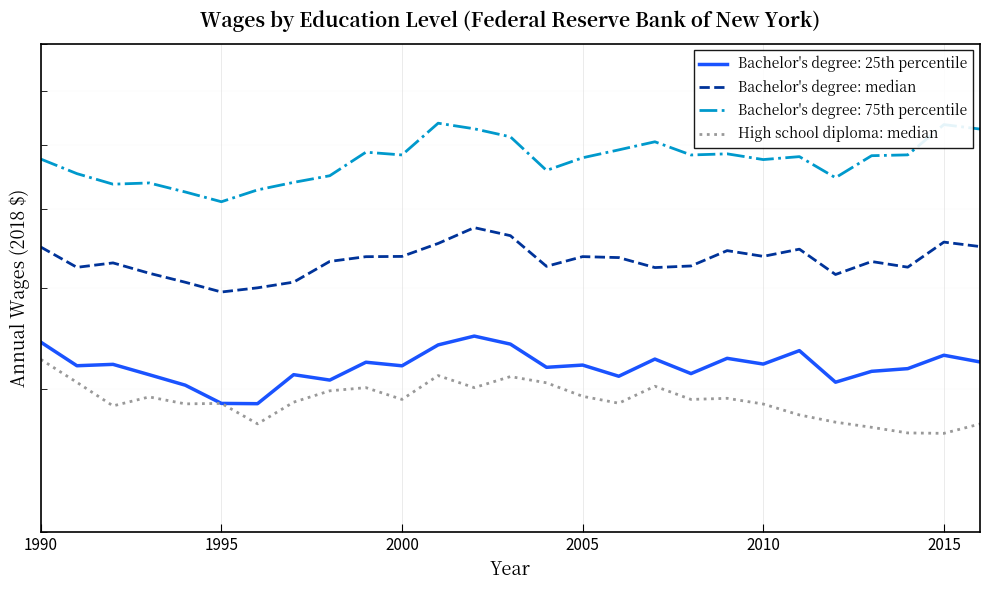

What value does the High school diploma: median series have at 1995, to the nearest 100?

30600